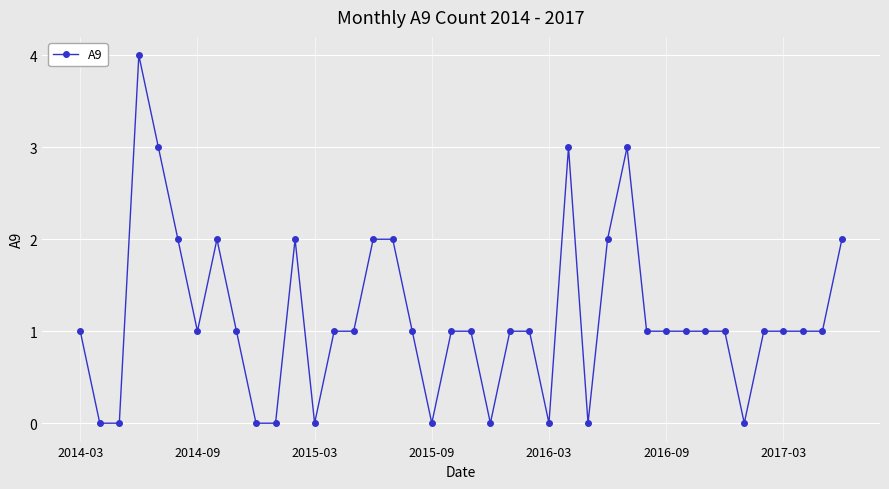

What is the value of the 7th point from the left?

1